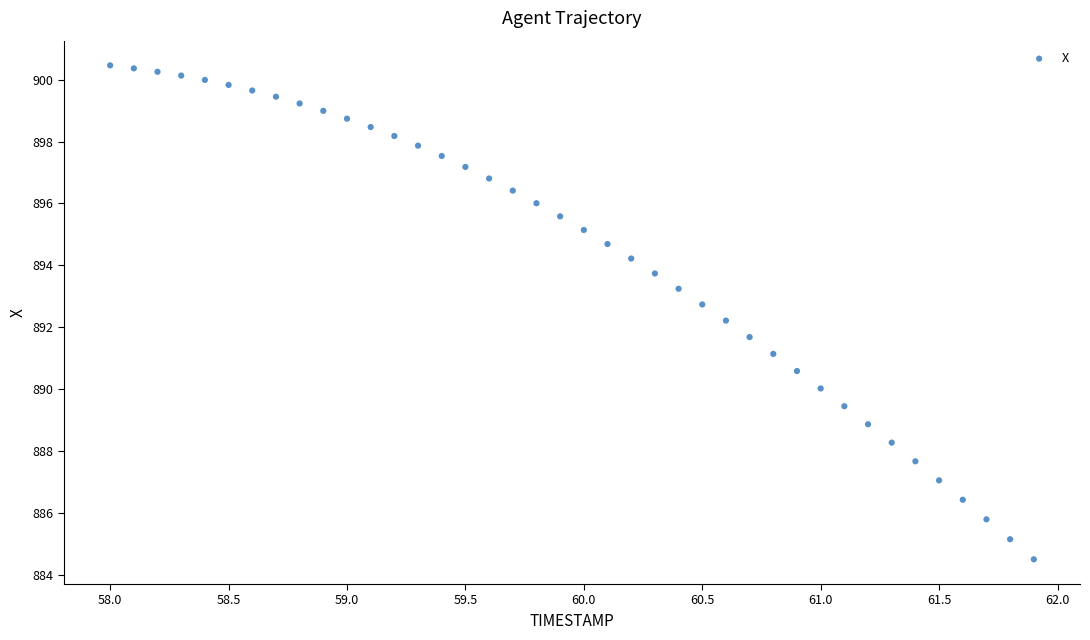

What is the range of Y values (max minus min)?

16.0